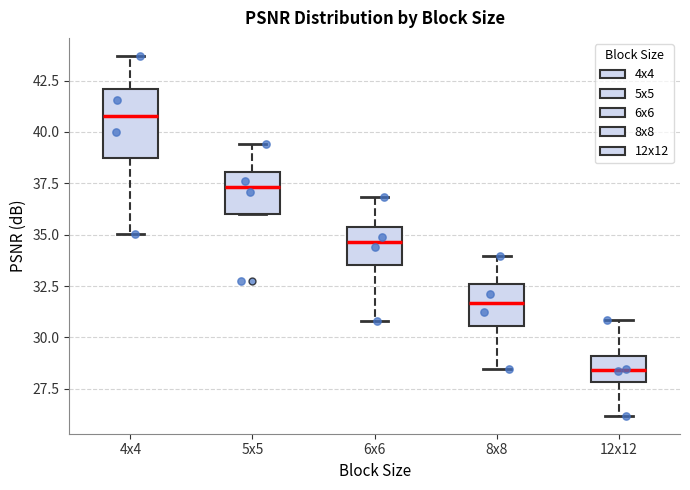

Reading left to right, transcribe this box plot: for each box, give where its median line is, the range the box spans, and where its two whiskers end, as read against the y-axis. The values are not printed on the chart, so give them approximately, as read against the axis.

4x4: median 41.0, box 38.5 to 42.0, whiskers 35.0 to 43.5
5x5: median 37.5, box 36.0 to 38.0, whiskers 36.0 to 39.5
6x6: median 34.5, box 33.5 to 35.5, whiskers 31.0 to 37.0
8x8: median 31.5, box 30.5 to 32.5, whiskers 28.5 to 34.0
12x12: median 28.5, box 28.0 to 29.0, whiskers 26.0 to 31.0